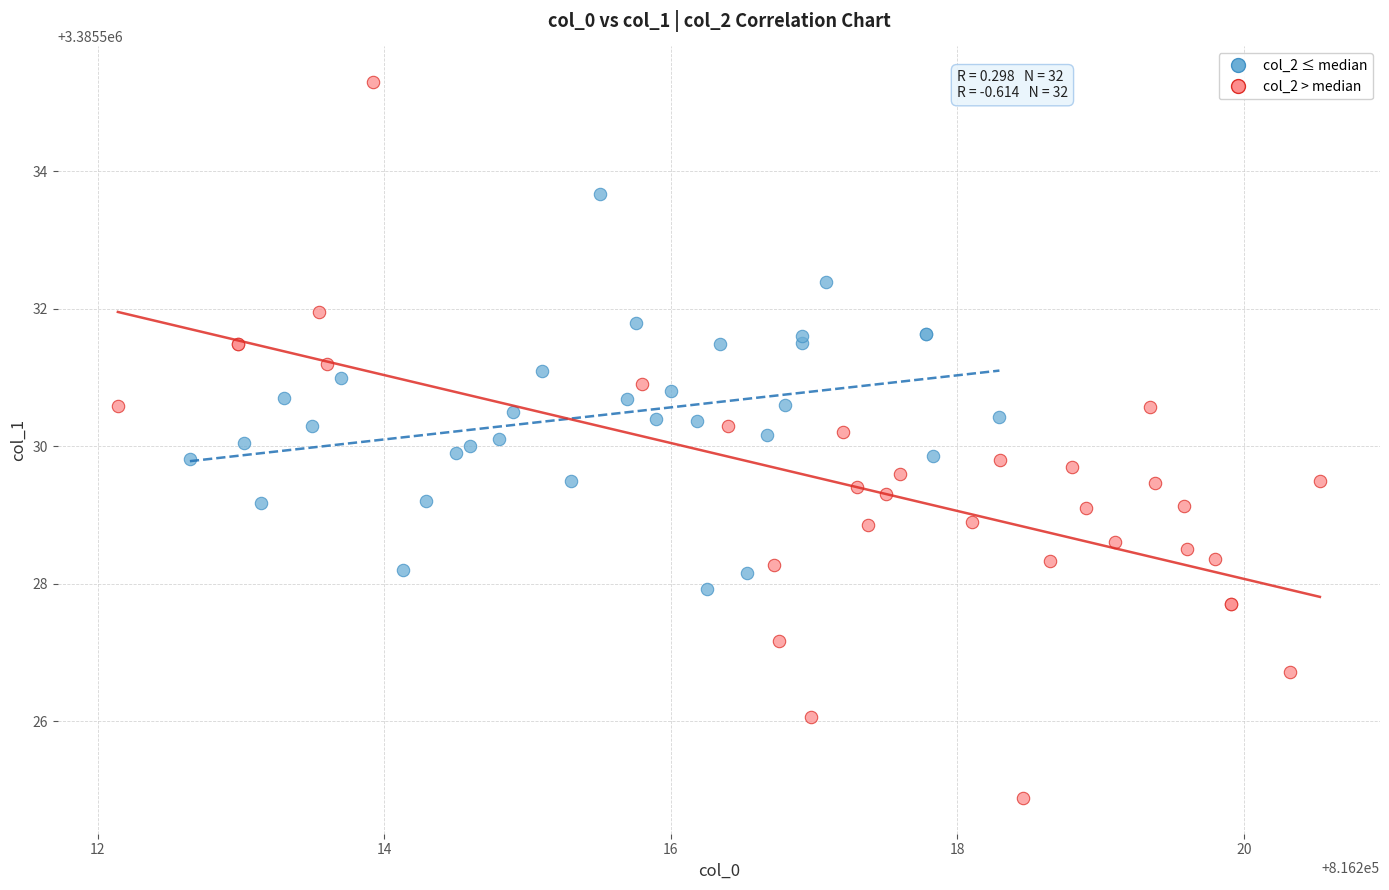

Which series contains the highest Y value?

col_2 > median